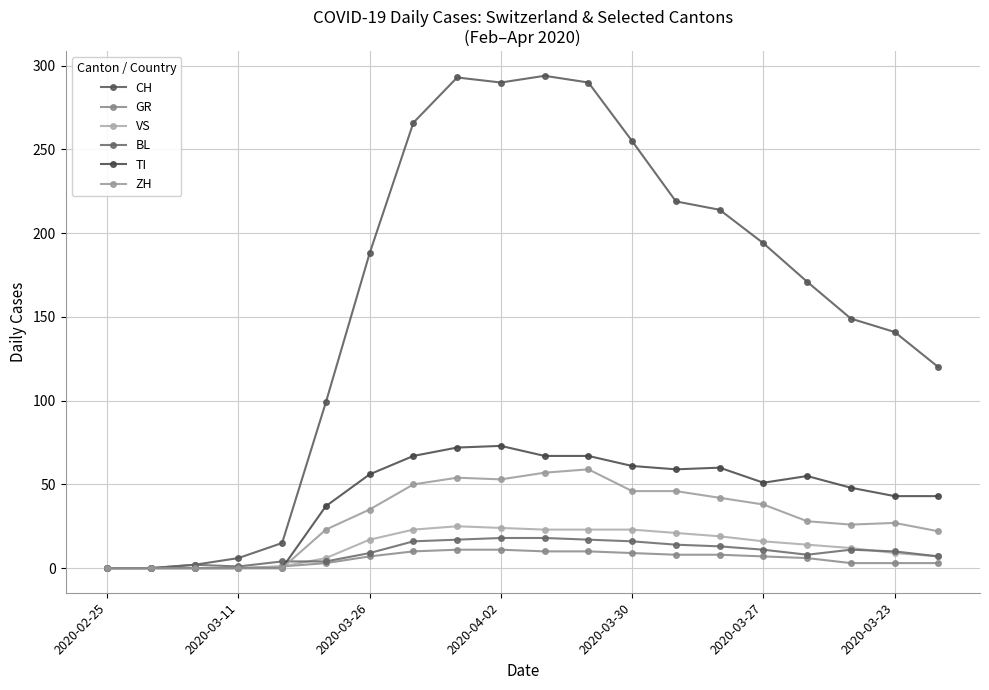

What is the sum of all ZH values?

606